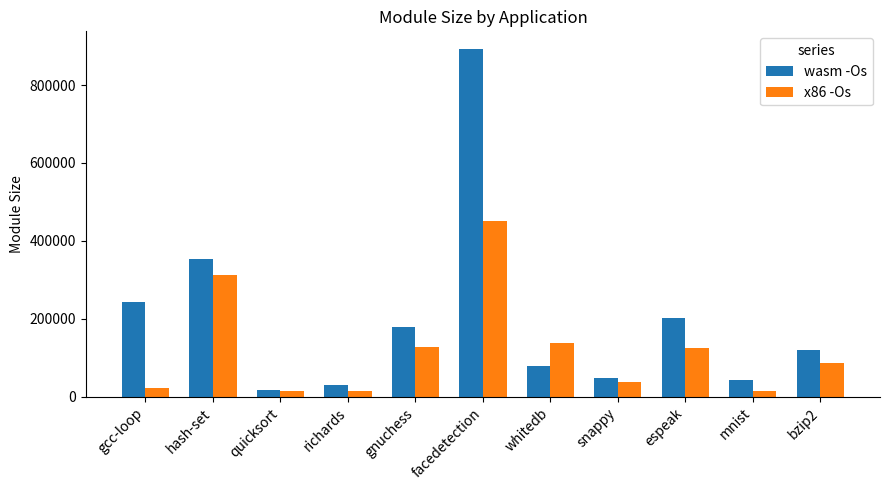

At which label does wasm -Os first exceed 119744?

gcc-loop